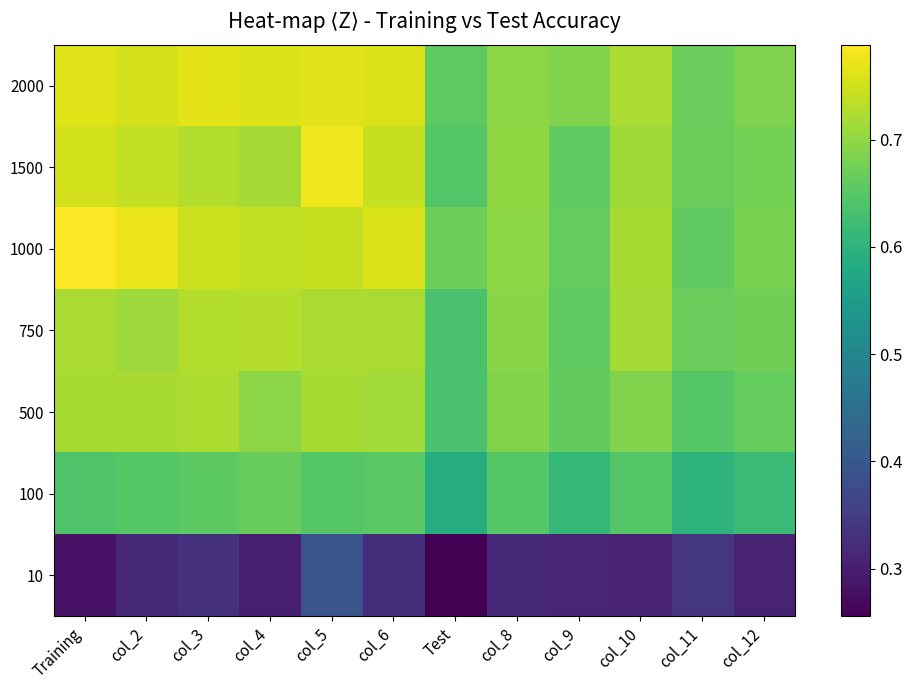

Is it true that 1500 equals 0.7 at col_4?

True